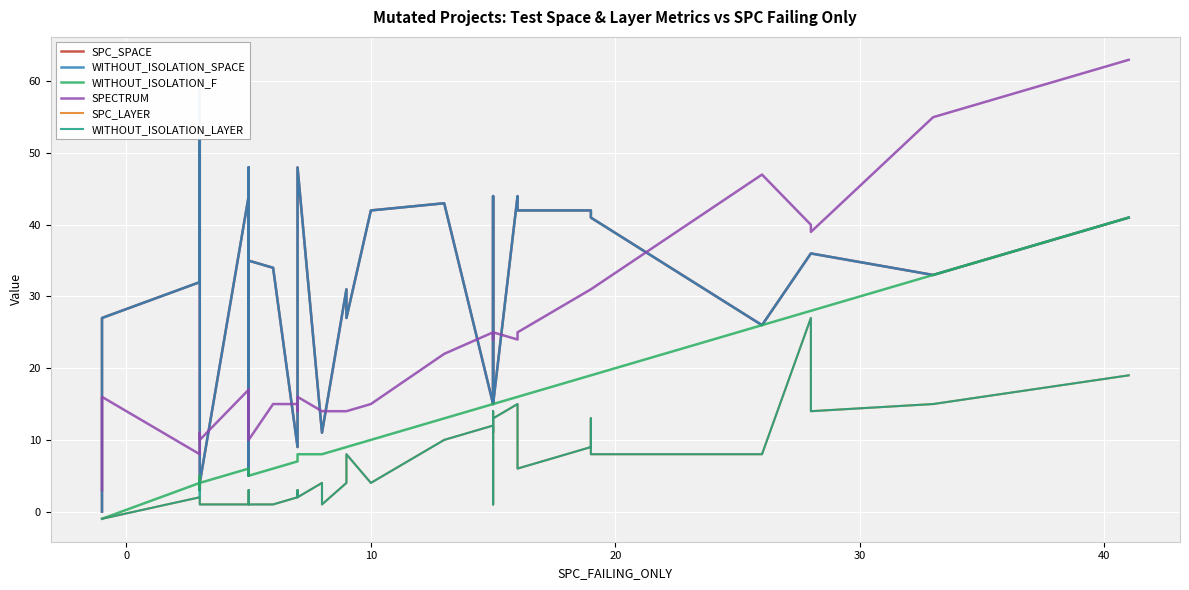

How many lines are shown in the chart?

6